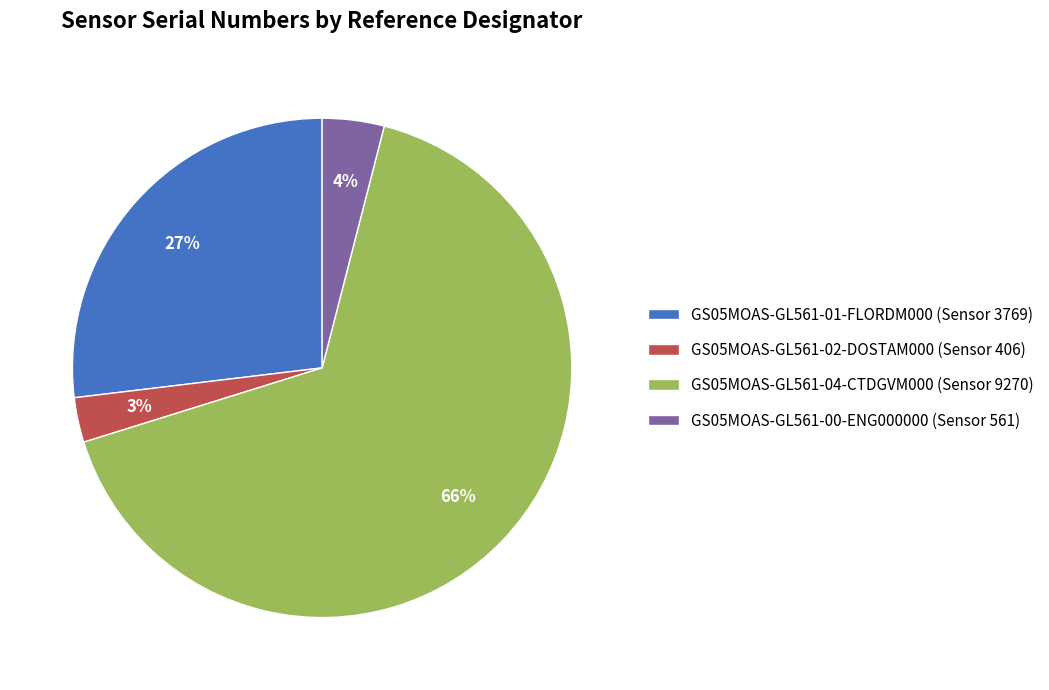

Combined, do GS05MOAS-GL561-04-CTDGVM000 (Sensor 9270) and GS05MOAS-GL561-00-ENG000000 (Sensor 561) account for over 50%?

Yes